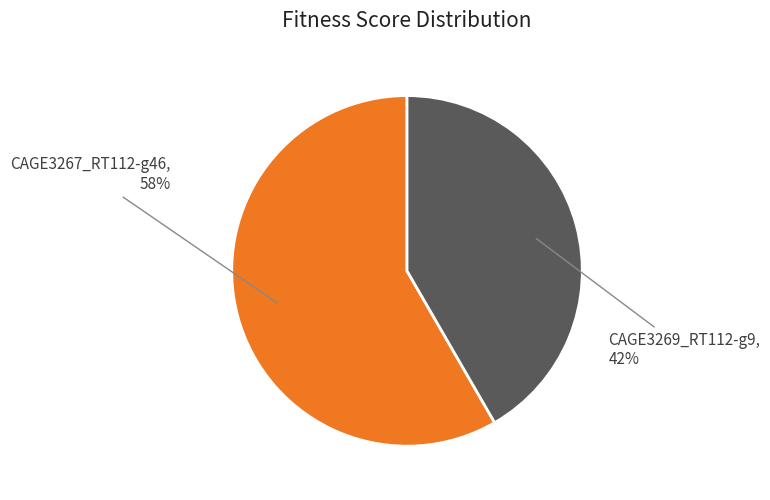

To the nearest percent, what is the combined percentage of CAGE3269_RT112-g9 and CAGE3267_RT112-g46?

100%